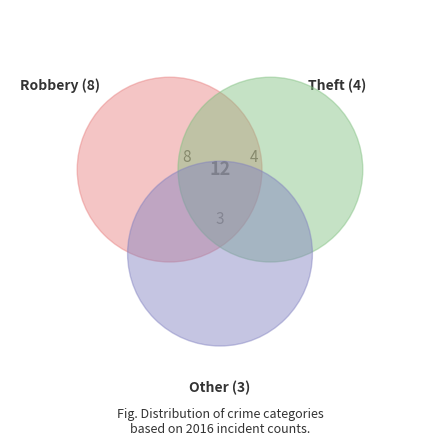

Is it true that Aggravated Assault is 1% of the pie?

False